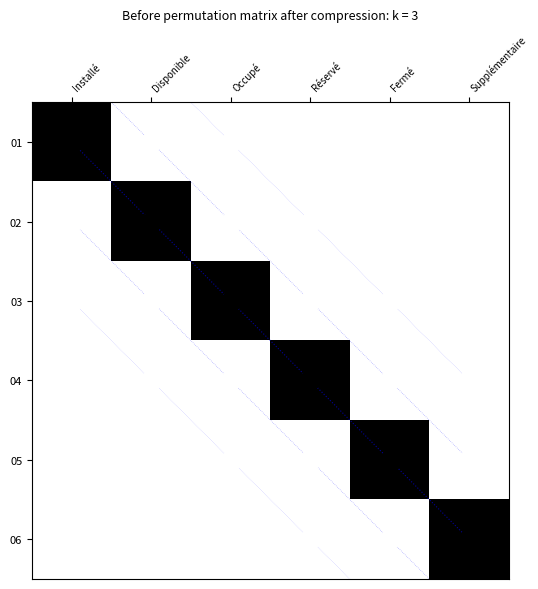

List the series in order of their peak value, highest first.

01, 02, 03, 04, 05, 06